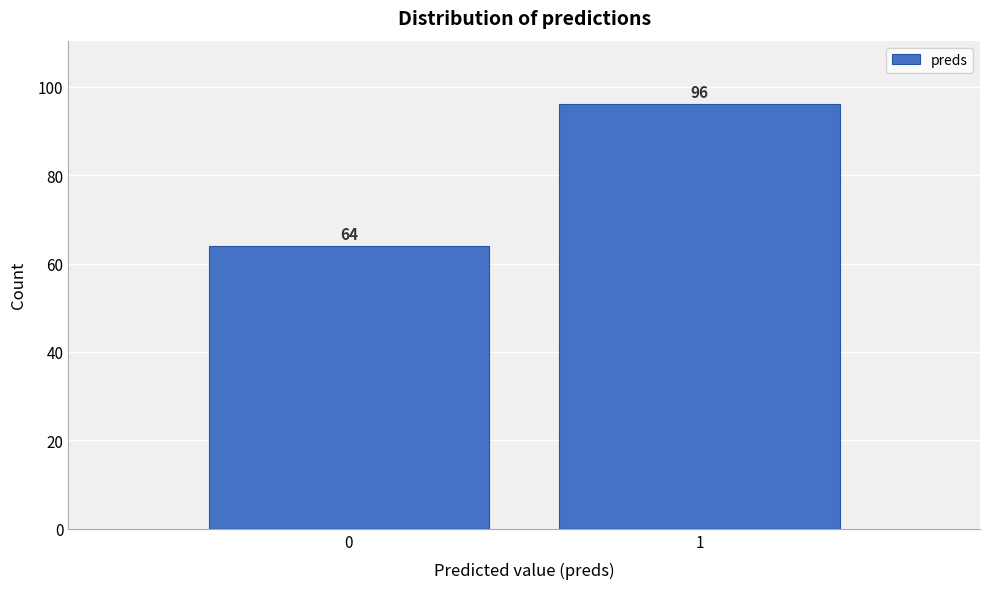

Reading left to right, list all the values displayed in this chart.

64	96